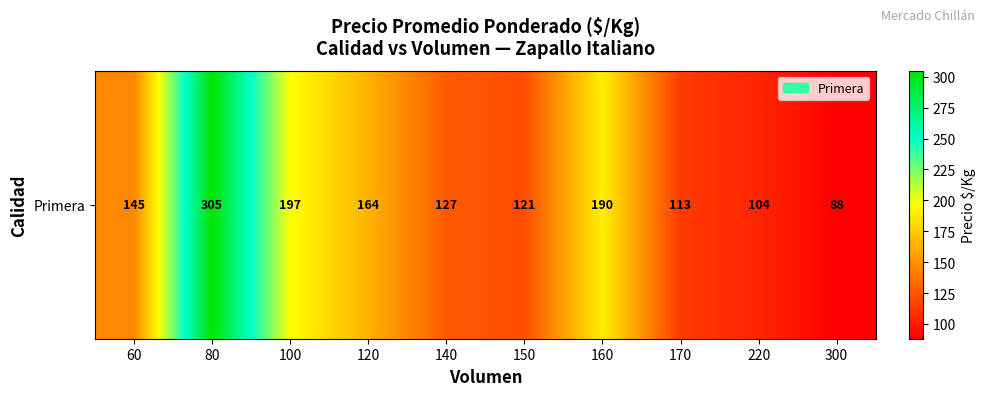

Reading left to right, transcribe all the data shown in this chart.

145	305	197	164	127	121	190	113	104	88